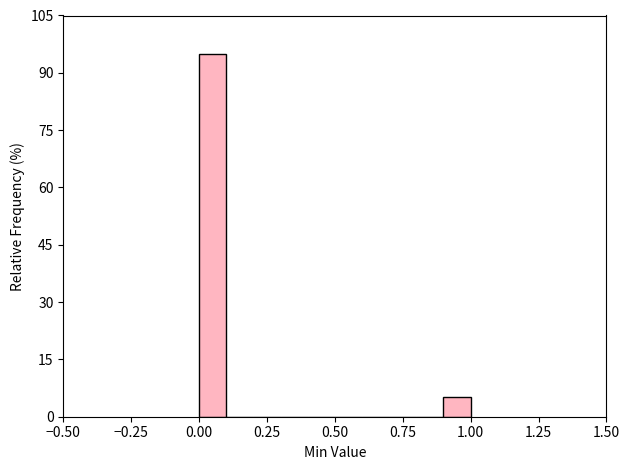

Read against the x-axis, roughly where is the centre of the tallest bar?

0.05